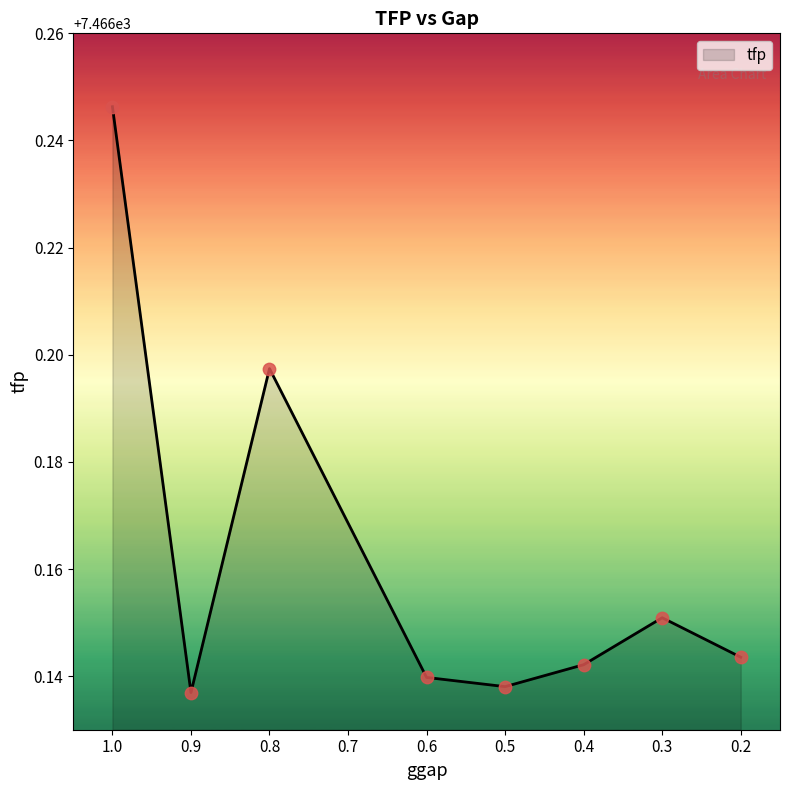

Between 0.9 and 0.4, which is larger?

0.4